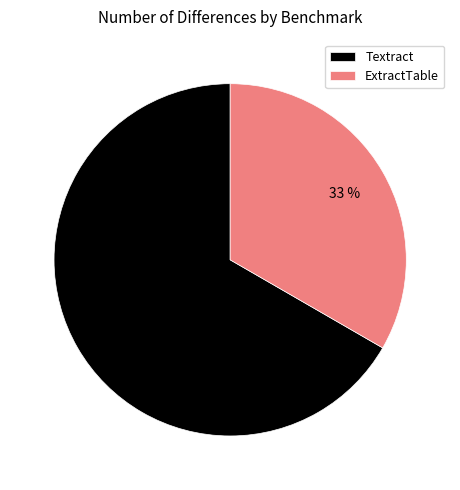

To the nearest percent, what is the combined percentage of Textract and ExtractTable?

100%